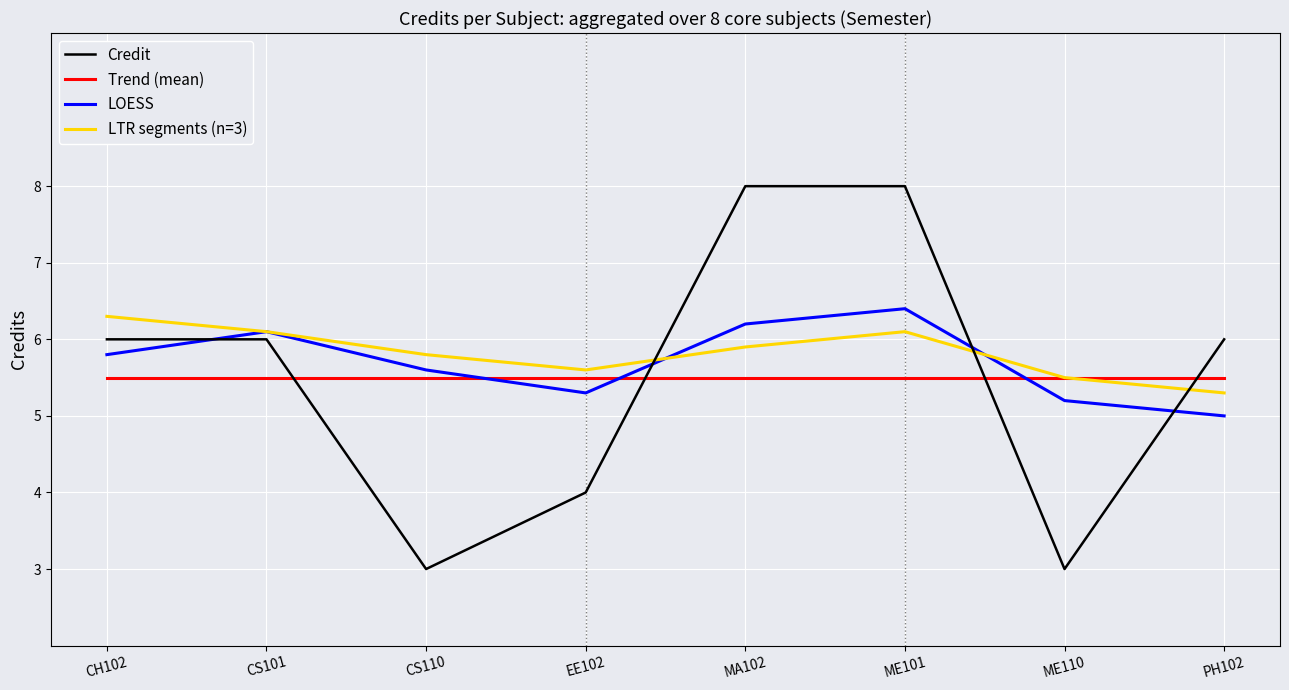

Between which two adjacent categories do LTR segments (n=3) and Credit first intersect?

EE102 and MA102